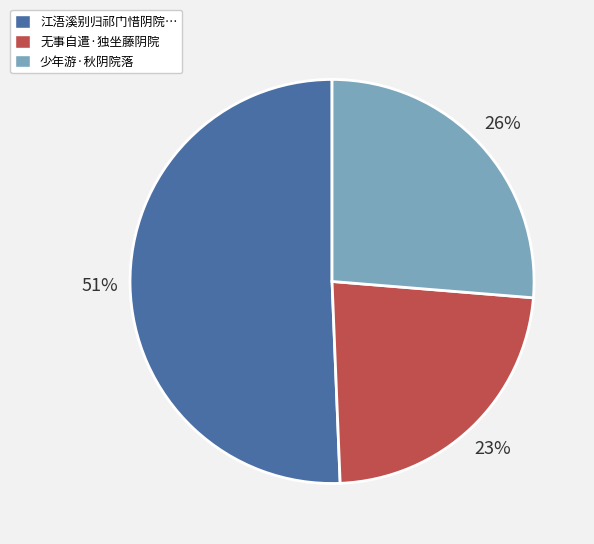

What is the ratio of the value at 少年游·秋阴院落 to the value at 江浯溪别归祁门惜阴院…?

0.5